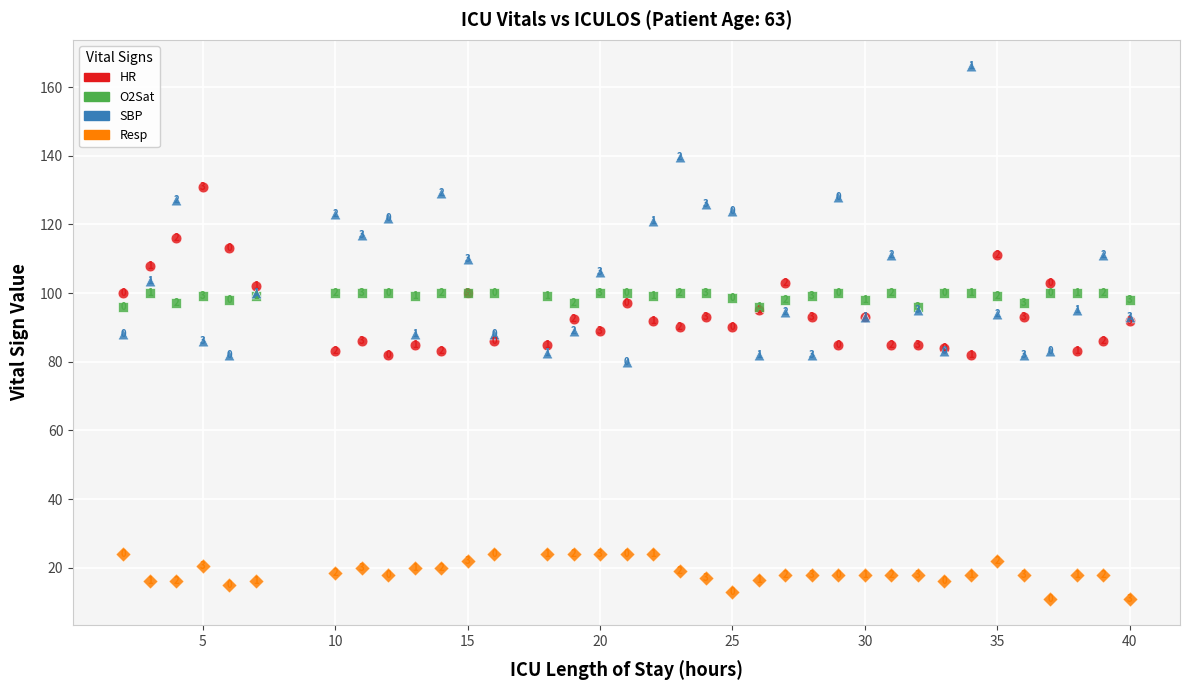

Across all series, what Y value is closest to 88?

88.0